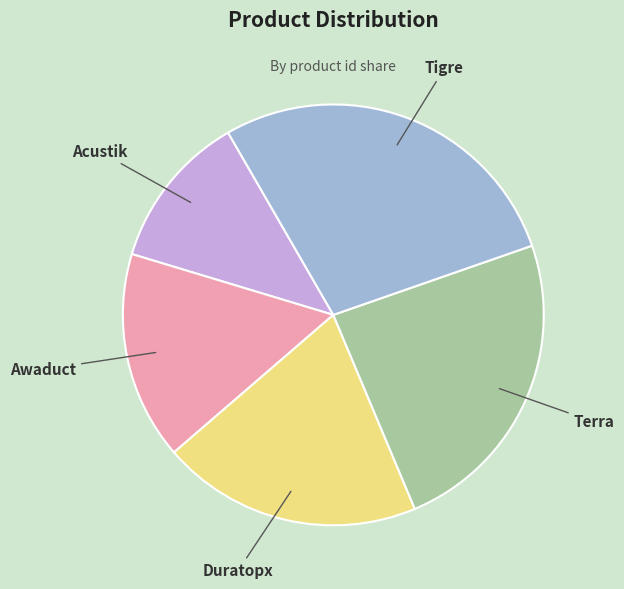

How many segments does this pie chart have?

5